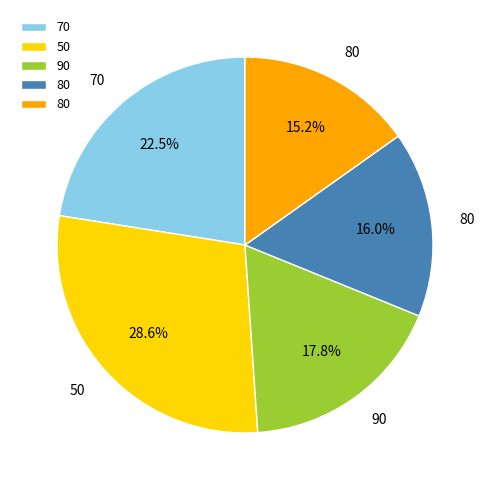

Is there a majority slice in this chart?

No